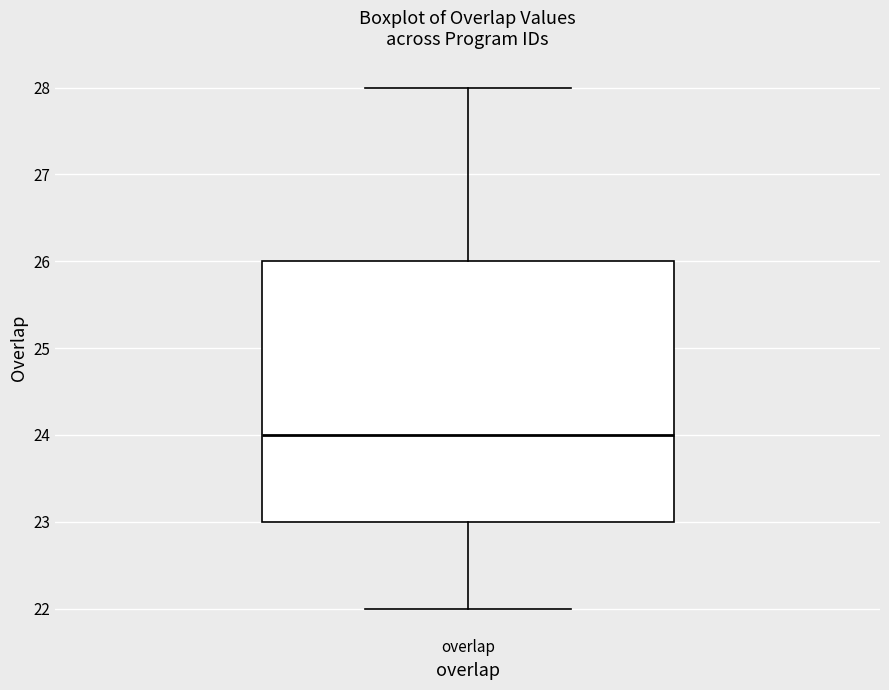

Read this box plot against the y-axis: the position of the median line, the range covered by the box, and the ends of both whiskers. The values are not printed on the chart, so give them approximately, as read against the axis.

median 24, box 23 to 26, whiskers 22 to 28